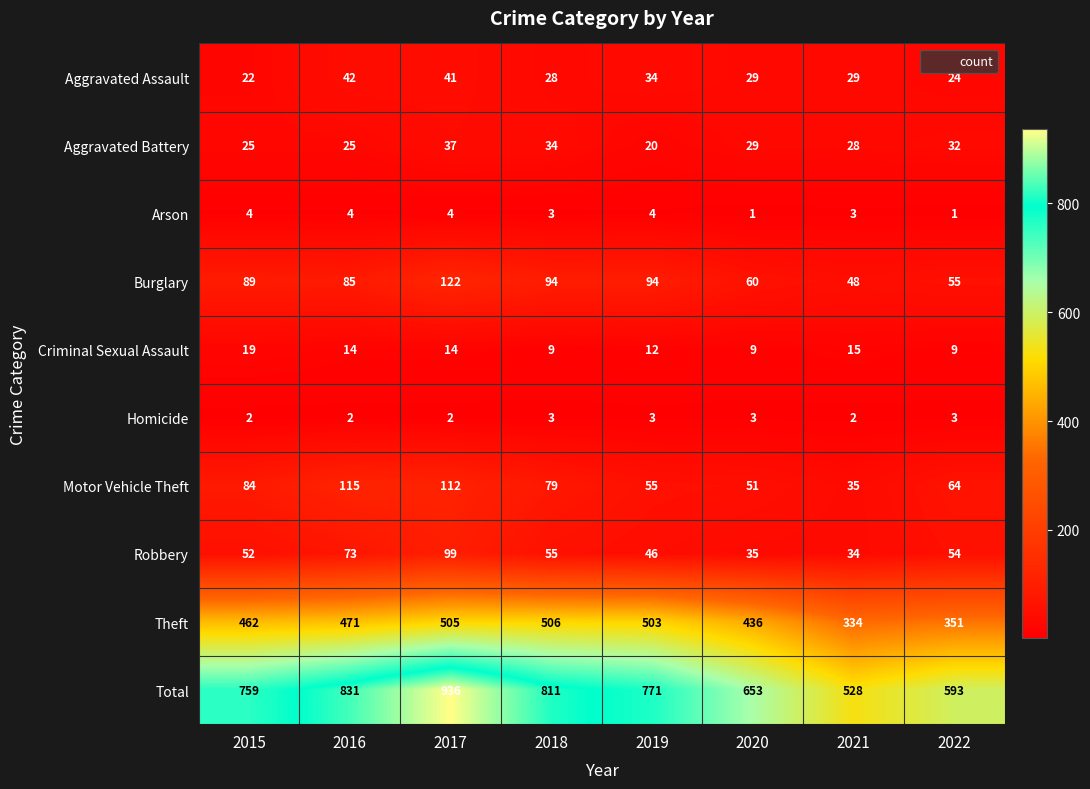

Rank the series by their maximum value, from highest to lowest.

Total, Theft, Burglary, Motor Vehicle Theft, Robbery, Aggravated Assault, Aggravated Battery, Criminal Sexual Assault, Arson, Homicide